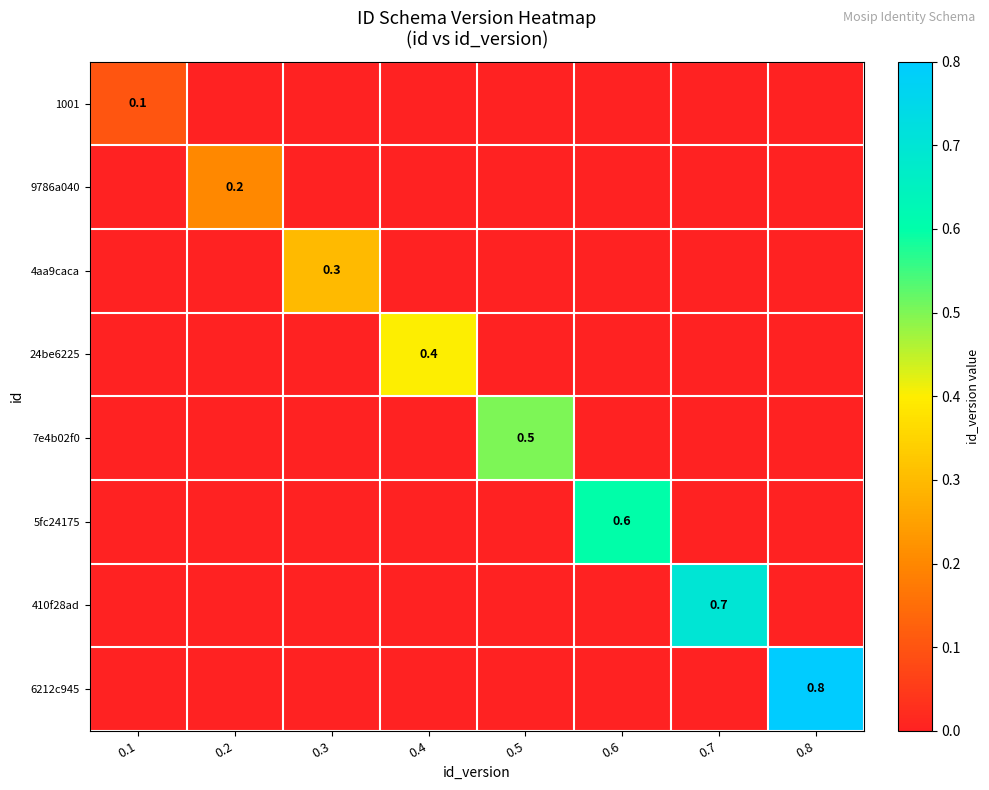

What is the spread (max minus min) of values at 0.8?

0.8